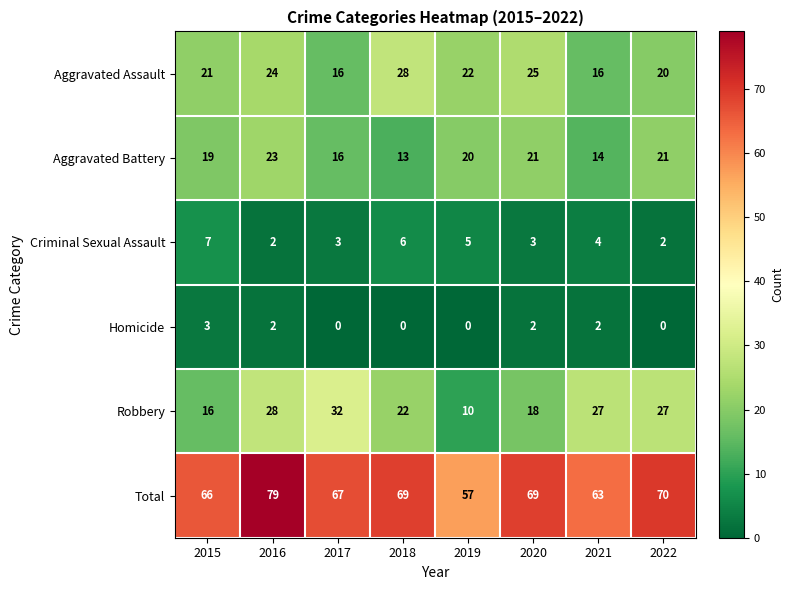

What value does the Aggravated Battery series have at 2016, to the nearest 10?

20